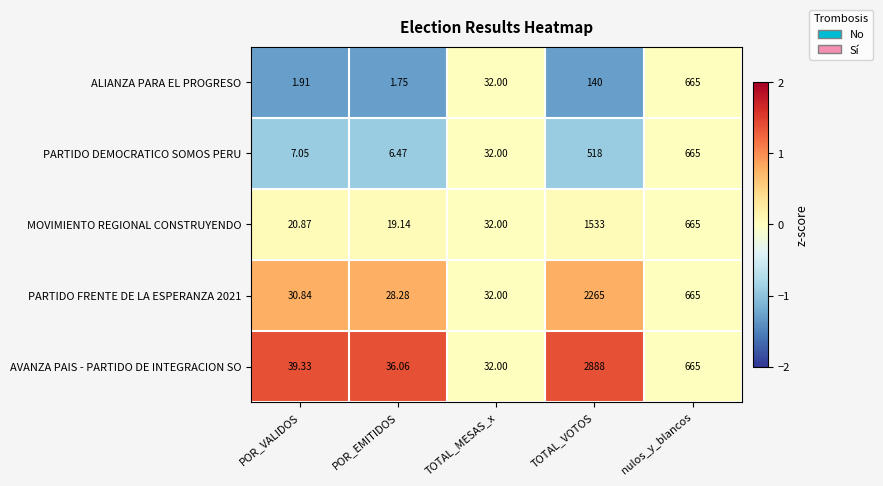

Which series has the largest range (max minus min)?

AVANZA PAIS - PARTIDO DE INTEGRACION SO